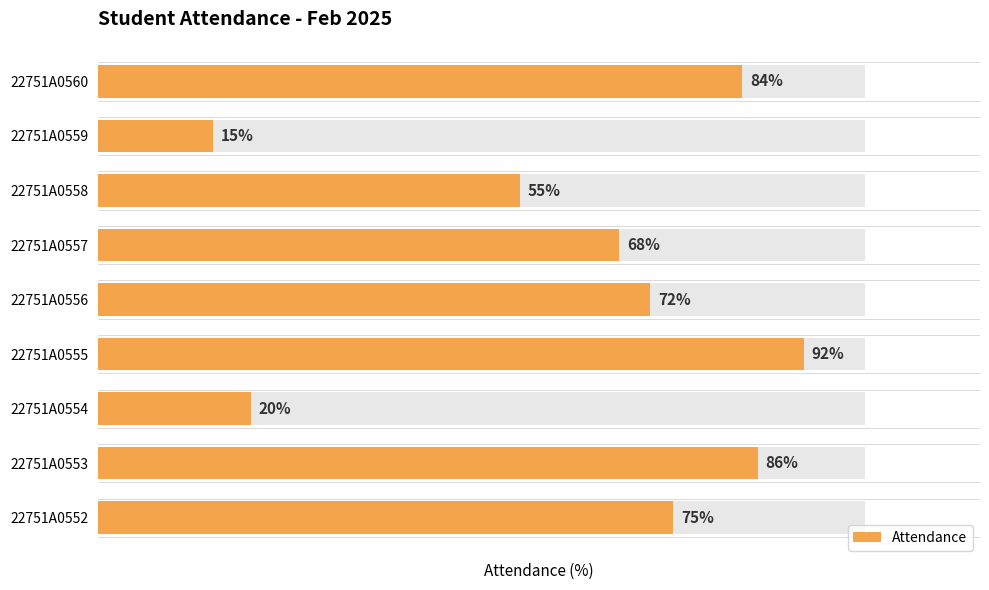

Are the bars grouped side by side (vs. stacked)?

No